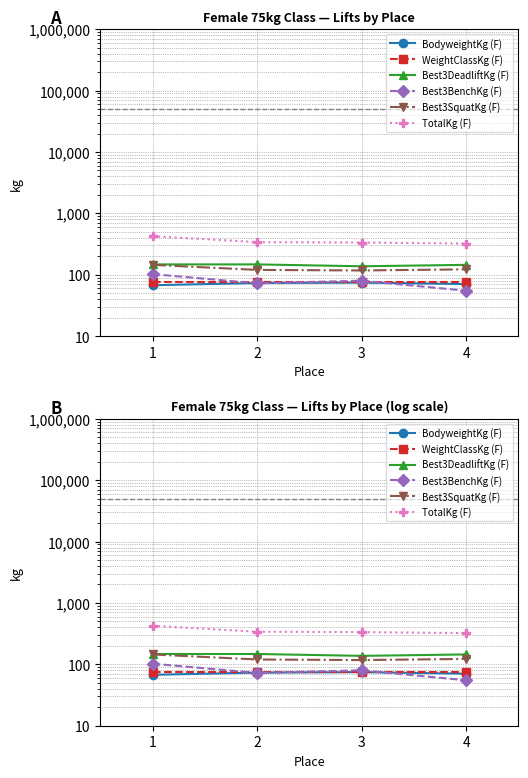

What is the average value of the TotalKg (F) series?

355.6